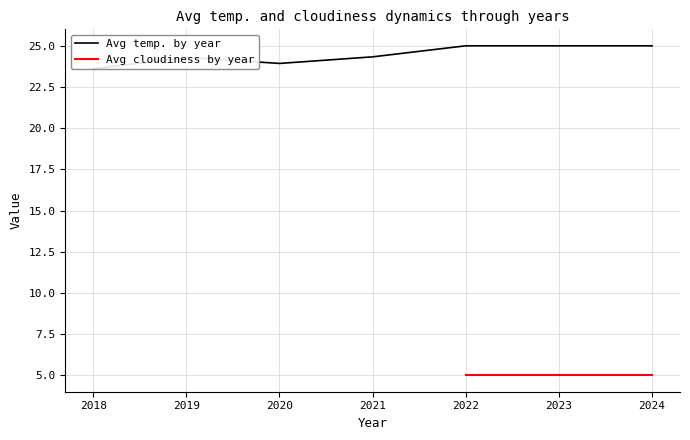

How many points are lower than both their immediate neighbors (excluding endpoints)?

1